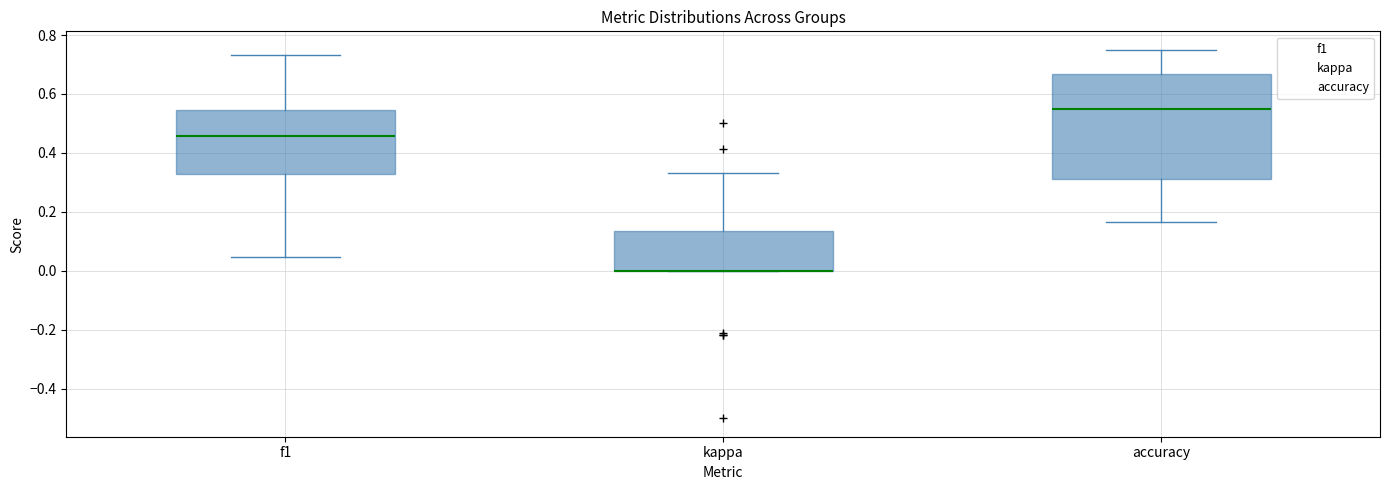

Which box is the tallest, from its lower edge to its upper edge?

accuracy